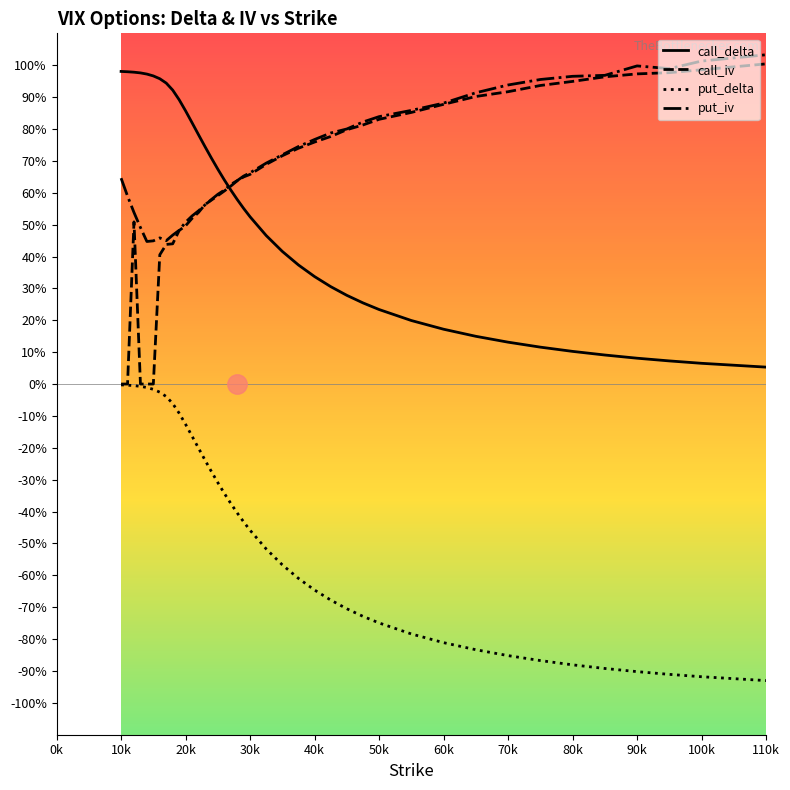

Is this an area chart (filled region under the line)?

No